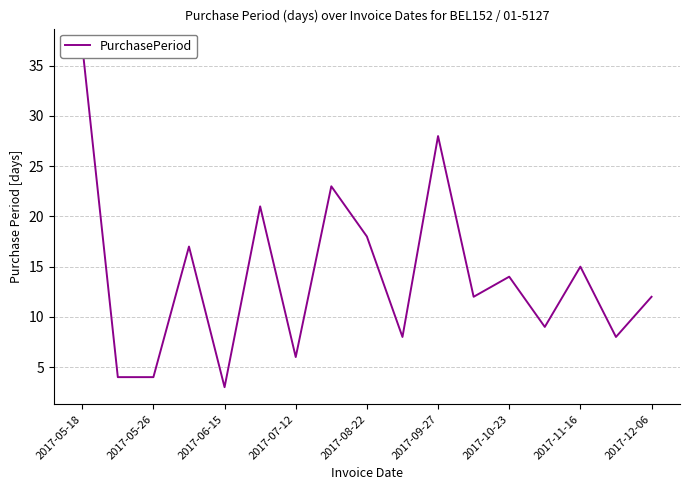

What is the minimum value shown in the chart?

3